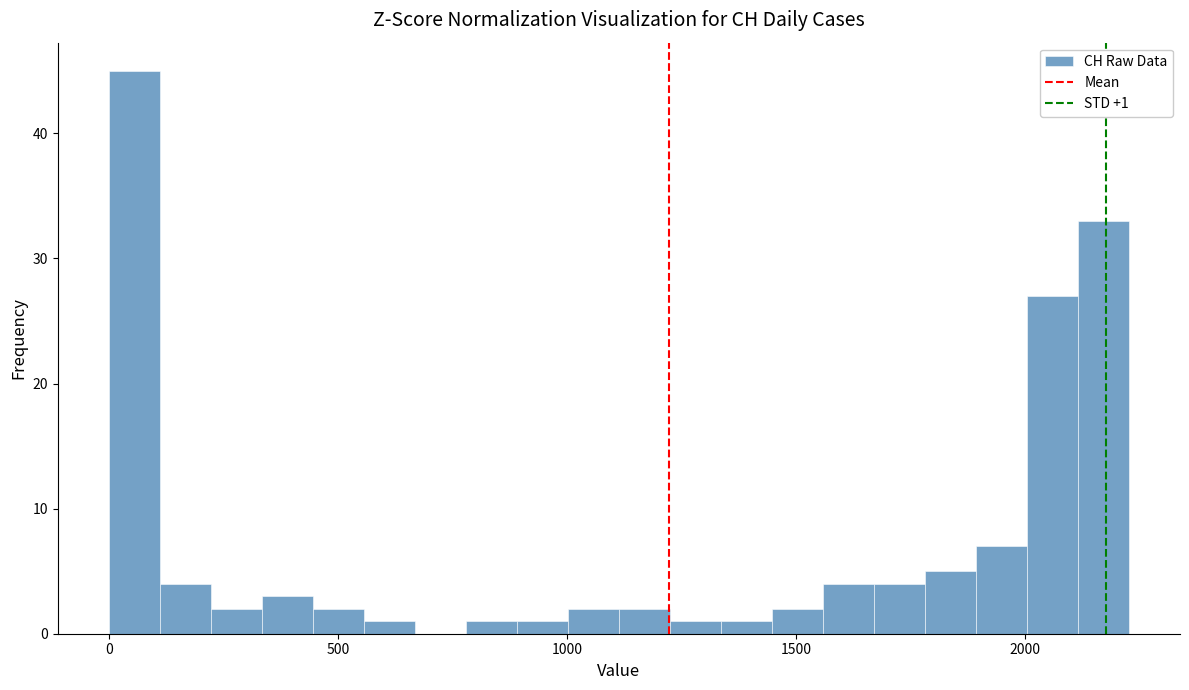

Read against the x-axis, roughly where is the centre of the tallest bar?

50